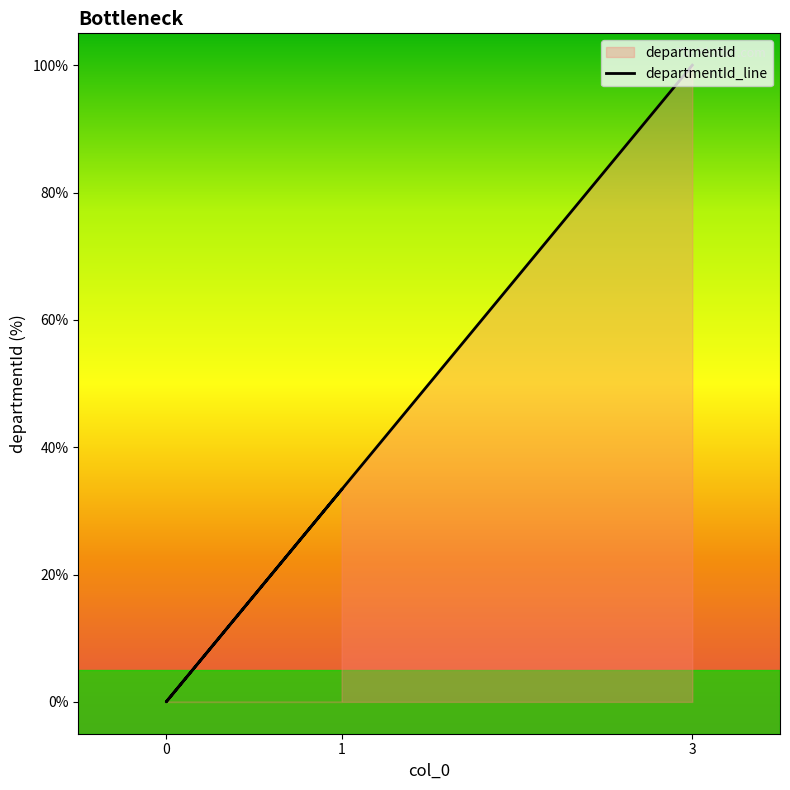

Which category has the highest value across all series?

3